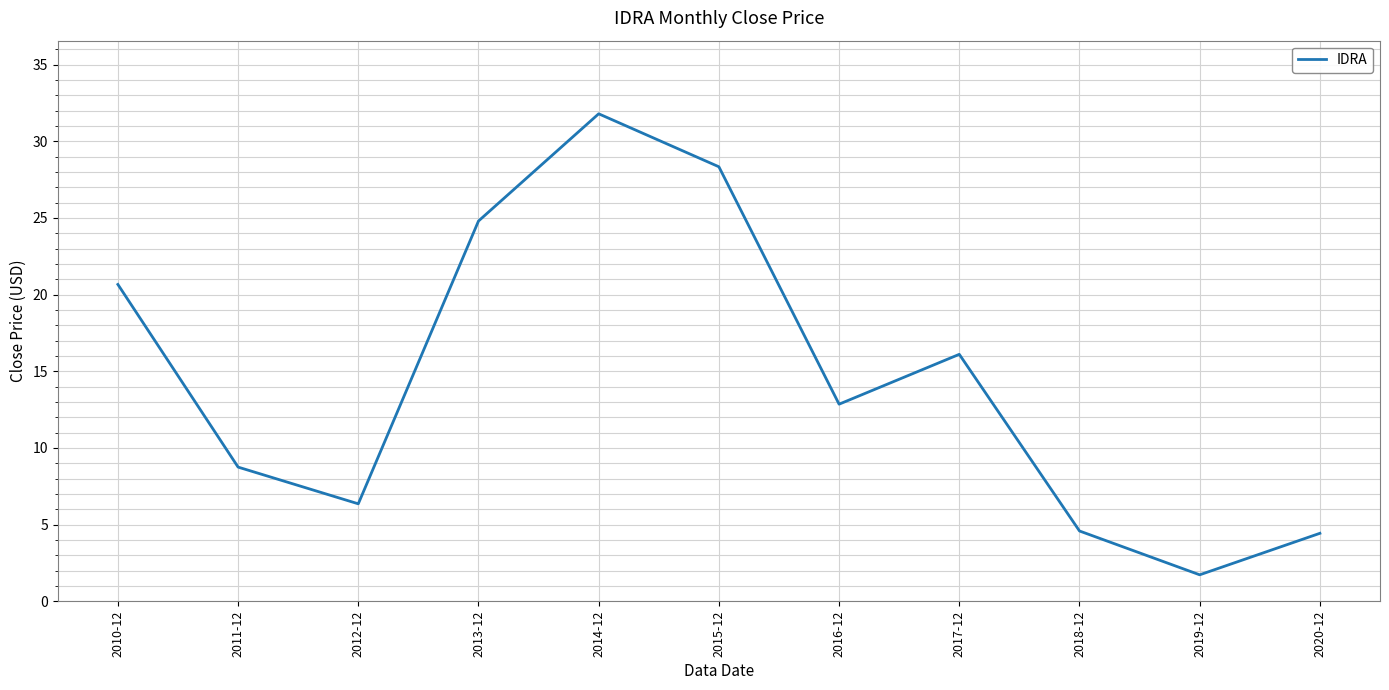

What is the maximum value shown in the chart?

31.8